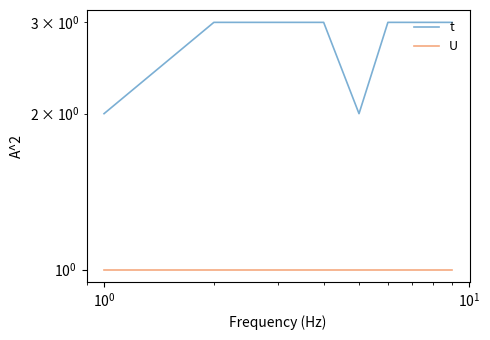

What is the difference between the maximum and minimum values in the t series?

1